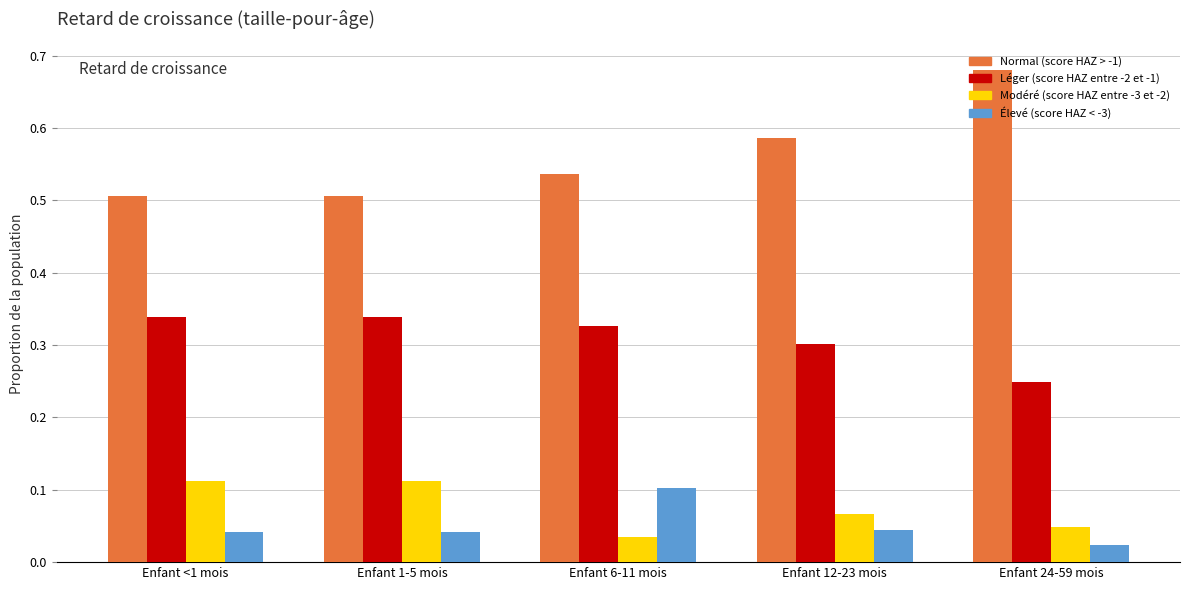

What is the sum of all Léger (score HAZ entre -2 et -1) values?

1.6